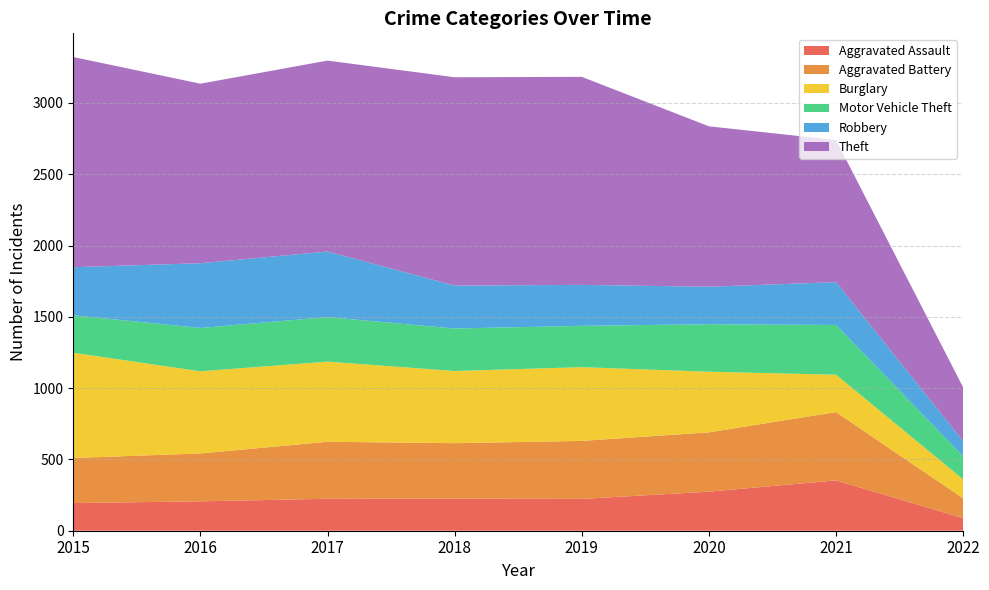

Reading left to right, transcribe all the data shown in this chart.

Aggravated Assault: 2015=194	2016=206	2017=224	2018=225	2019=223	2020=274	2021=353	2022=88
Aggravated Battery: 2015=316	2016=336	2017=400	2018=389	2019=407	2020=416	2021=479	2022=139
Burglary: 2015=738	2016=576	2017=562	2018=506	2019=517	2020=425	2021=262	2022=133
Motor Vehicle Theft: 2015=263	2016=304	2017=312	2018=298	2019=290	2020=333	2021=349	2022=162
Robbery: 2015=337	2016=454	2017=460	2018=301	2019=287	2020=263	2021=300	2022=106
Theft: 2015=1474	2016=1259	2017=1339	2018=1461	2019=1459	2020=1125	2021=997	2022=377